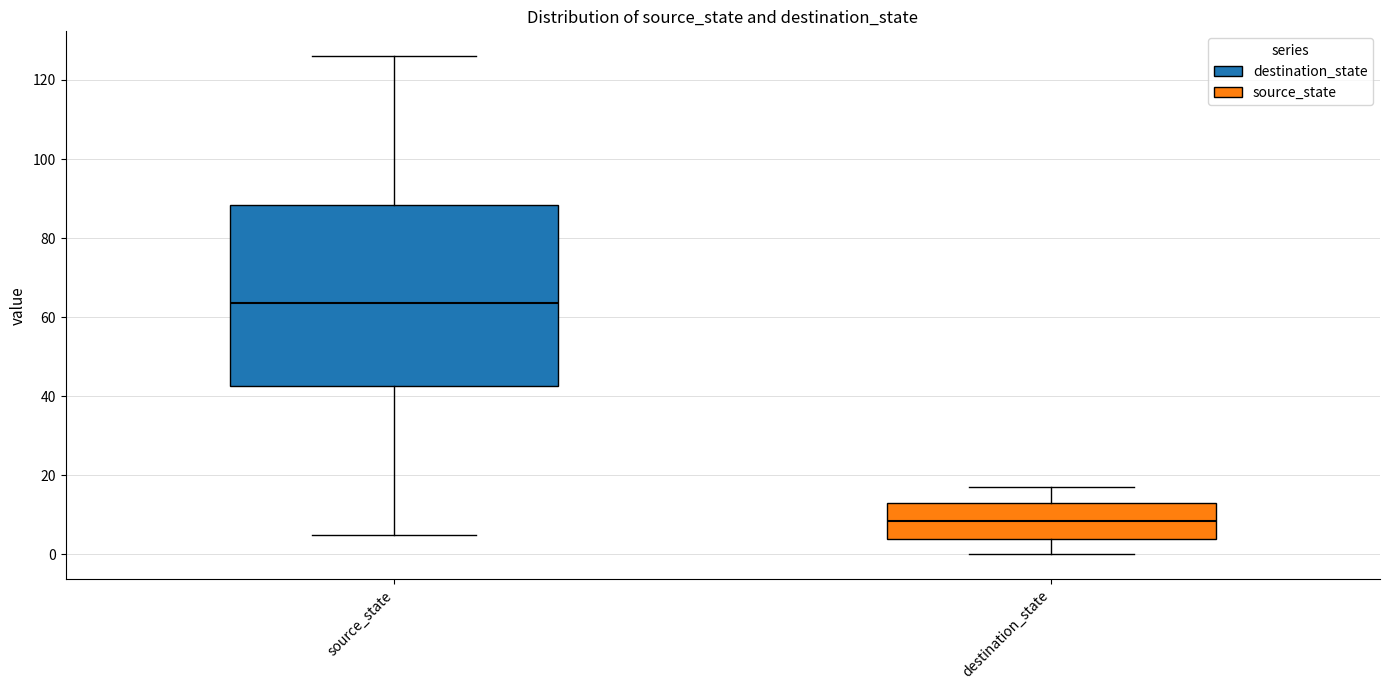

Which box is the tallest, from its lower edge to its upper edge?

source_state